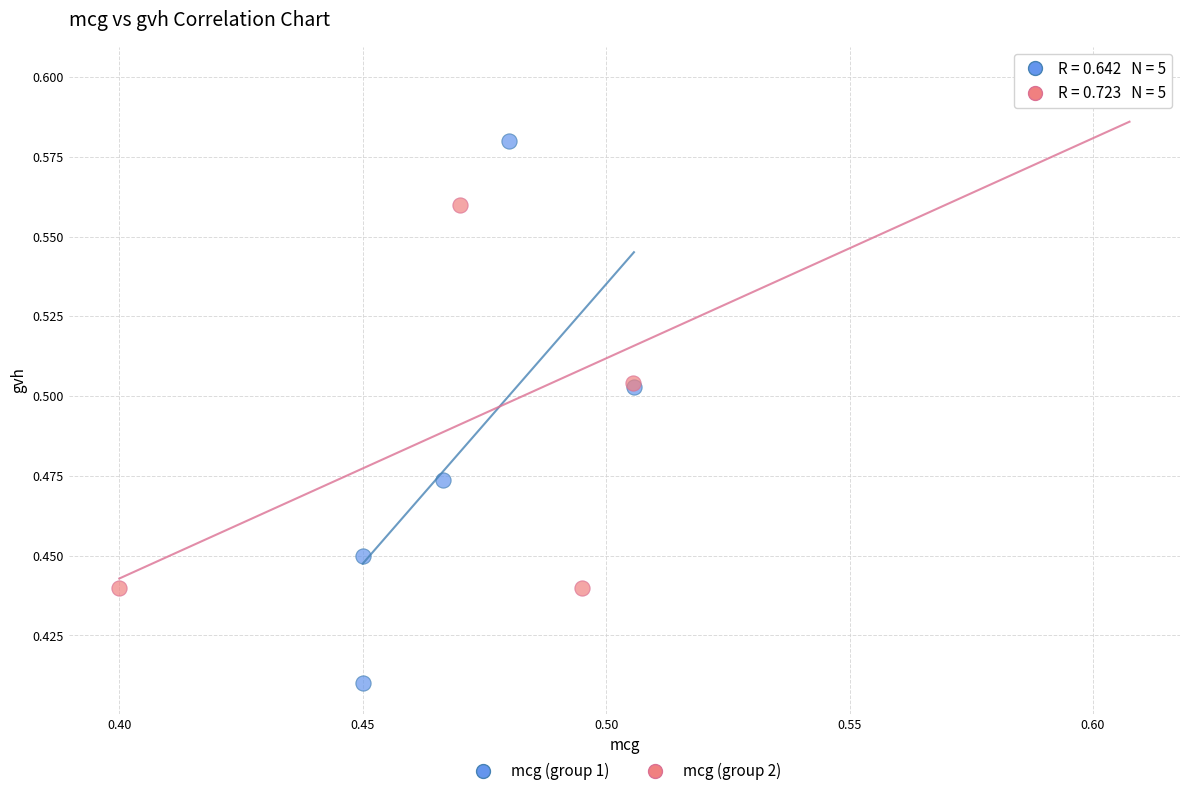

Which series has the largest Y range (max minus min)?

mcg (group 1)